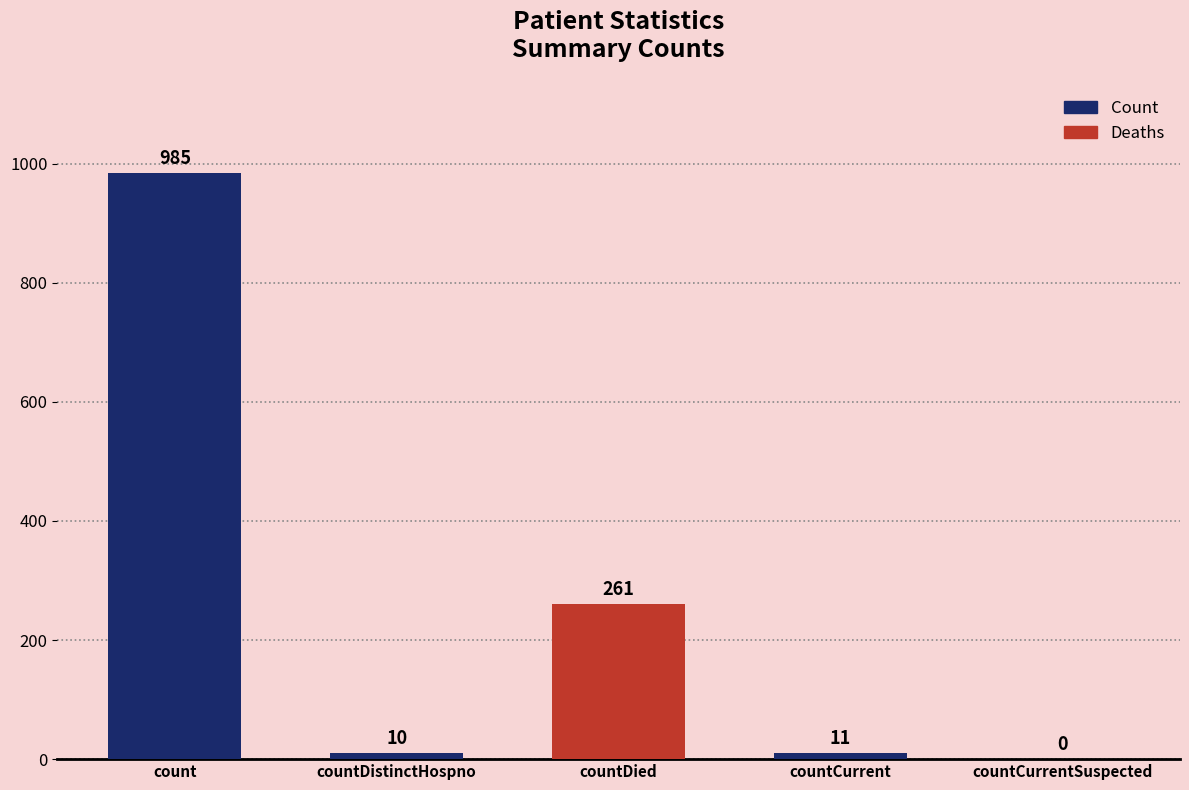

What is the sum of the values at countDied and countDistinctHospno?

271